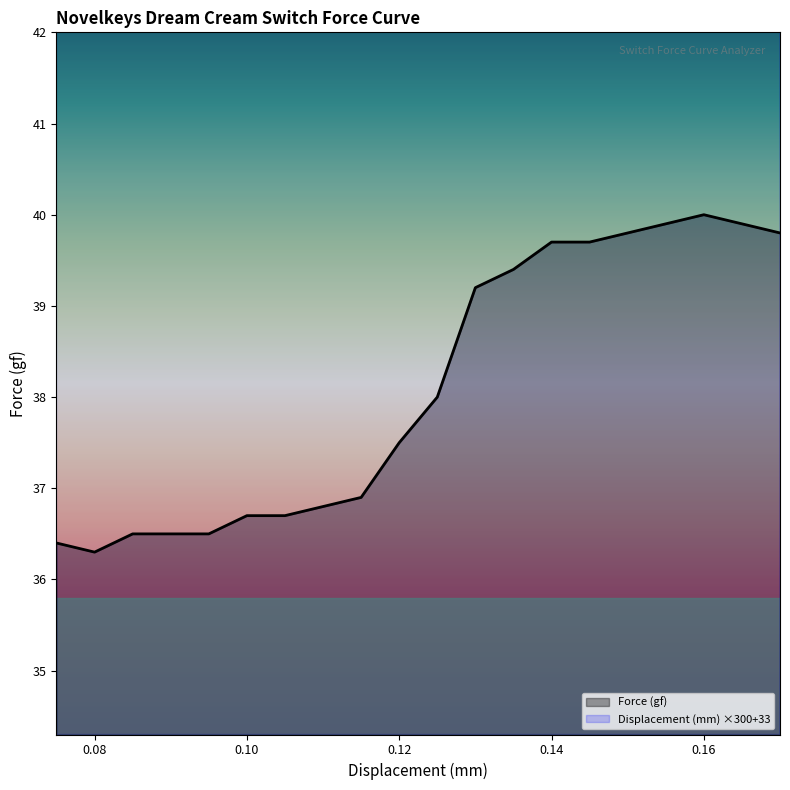

Rank the categories by Force (gf) value from lowest to highest.

0.08, 0.075, 0.085, 0.09, 0.095, 0.1, 0.105, 0.11, 0.115, 0.12, 0.125, 0.13, 0.135, 0.14, 0.145, 0.15, 0.17, 0.155, 0.165, 0.16